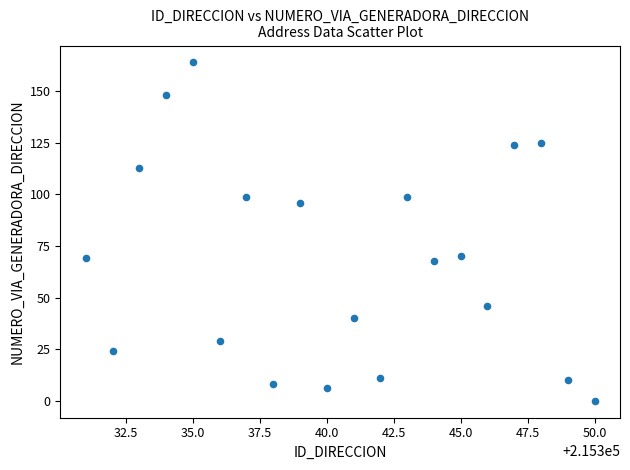

What is the range of Y values (max minus min)?

164